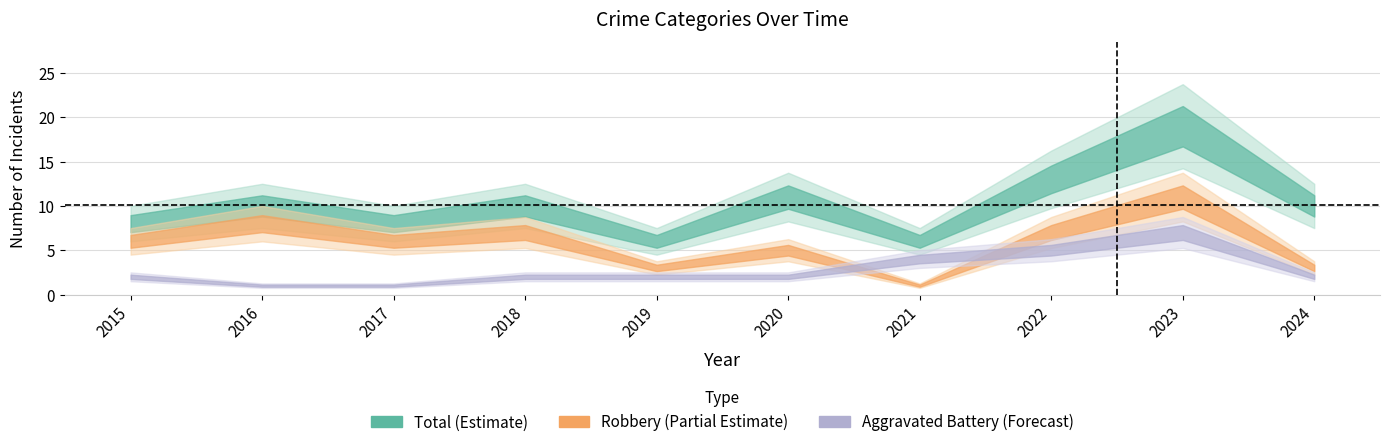

What is the lowest value of the Total series?

6